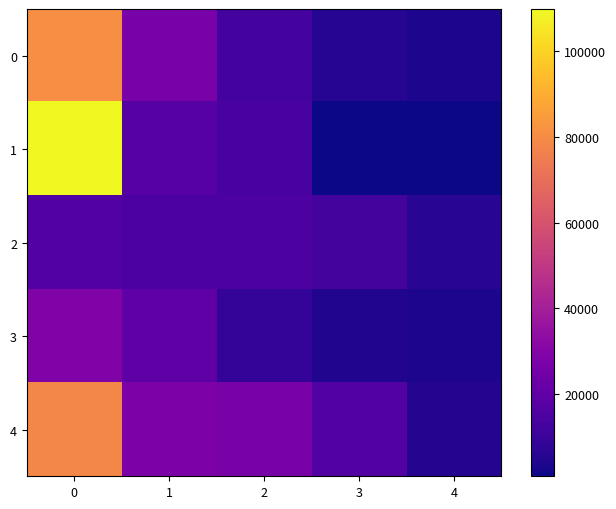

Between 2 and 4, which series saw the biggest shift?

4